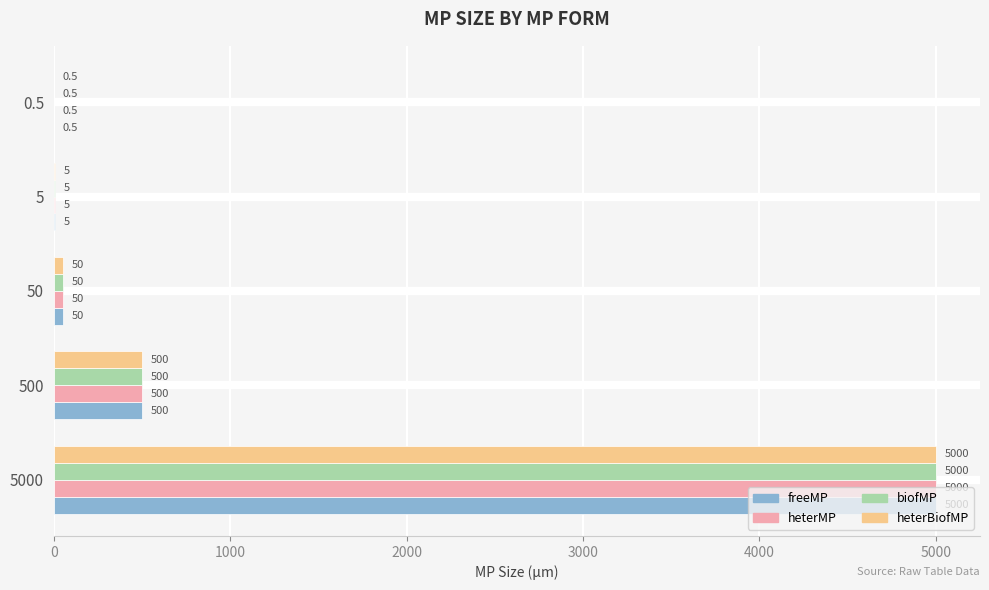

Is it true that heterMP equals 8927.8 at 5000?

False